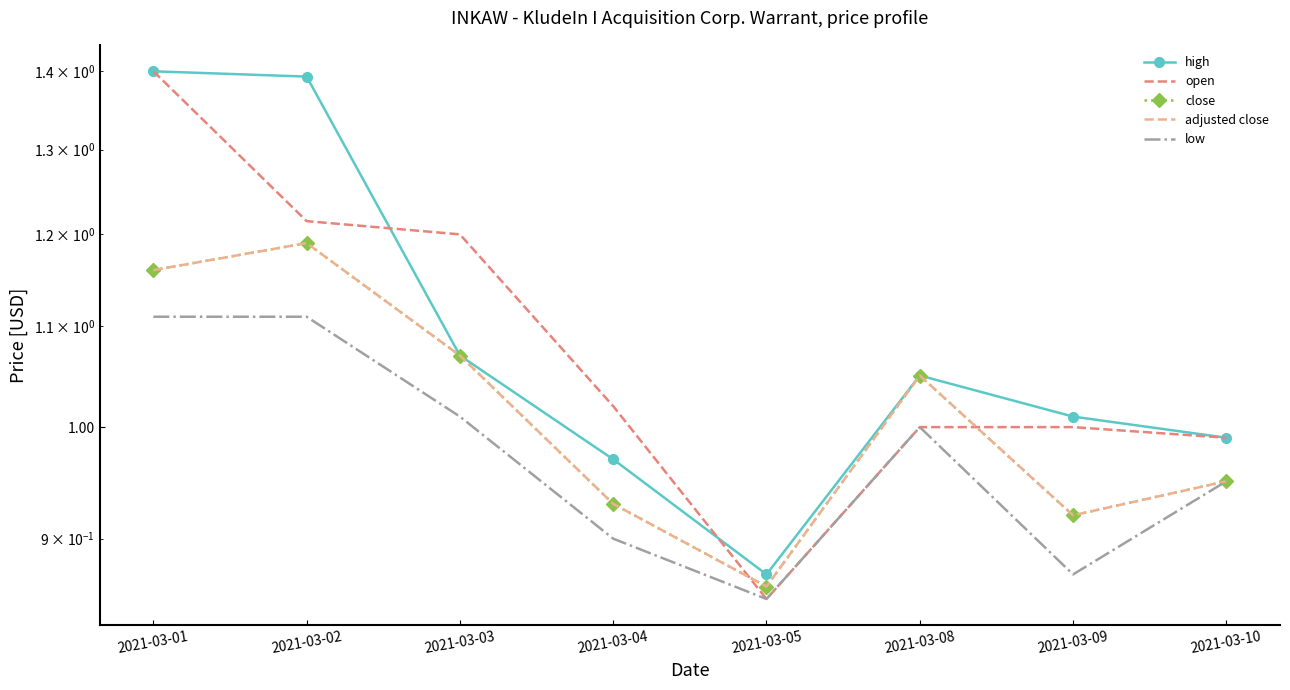

List the labels in order of open value, smallest first.

2021-03-05, 2021-03-10, 2021-03-08, 2021-03-09, 2021-03-04, 2021-03-03, 2021-03-02, 2021-03-01